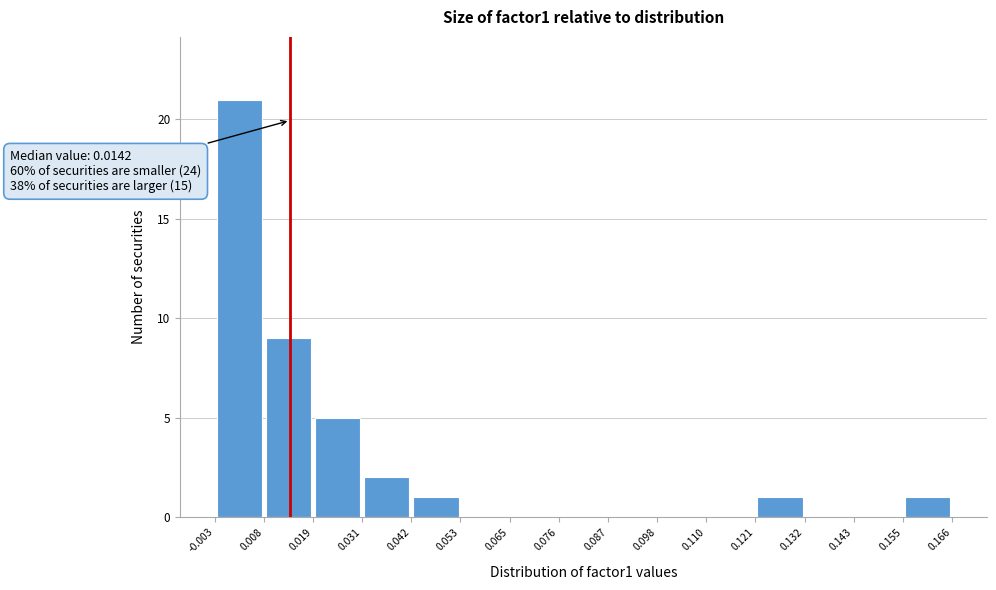

Which range on the x-axis has the tallest bar?

-0.003 to 0.008